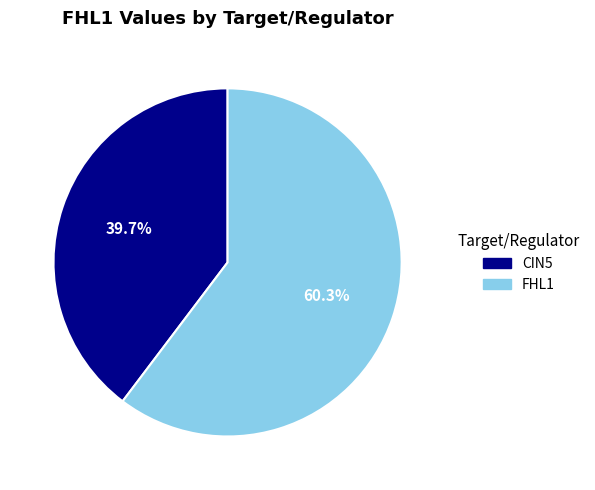

Is there any slice that represents more than half of the pie?

Yes